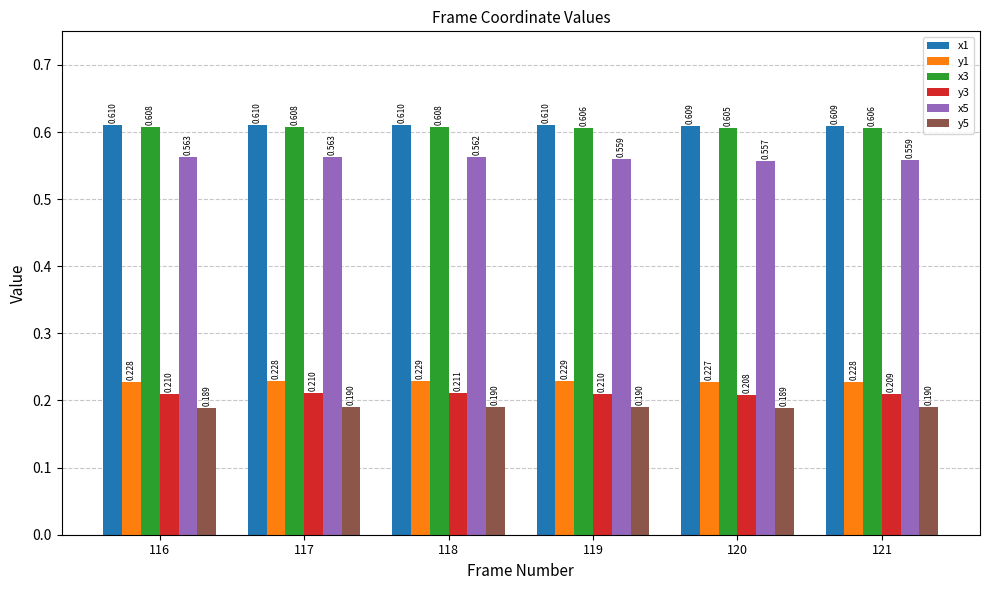

At which category does the chart reach its minimum across all series?

120